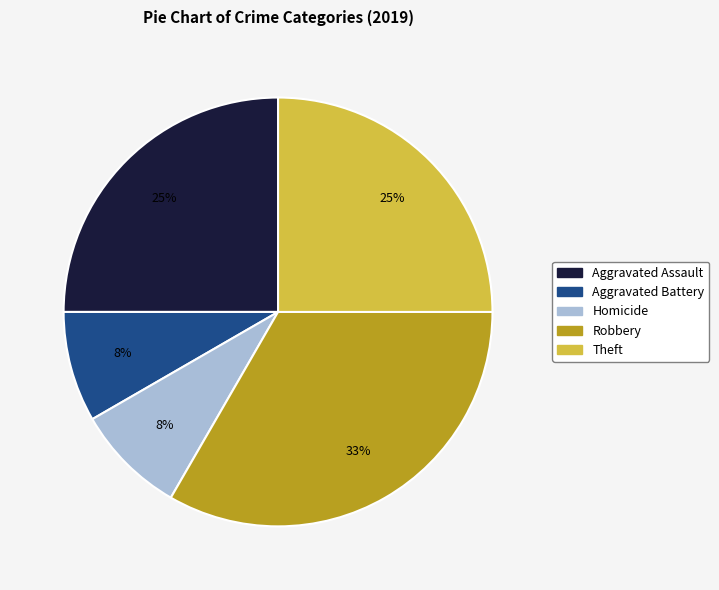

What is the largest slice in the pie chart?

Robbery